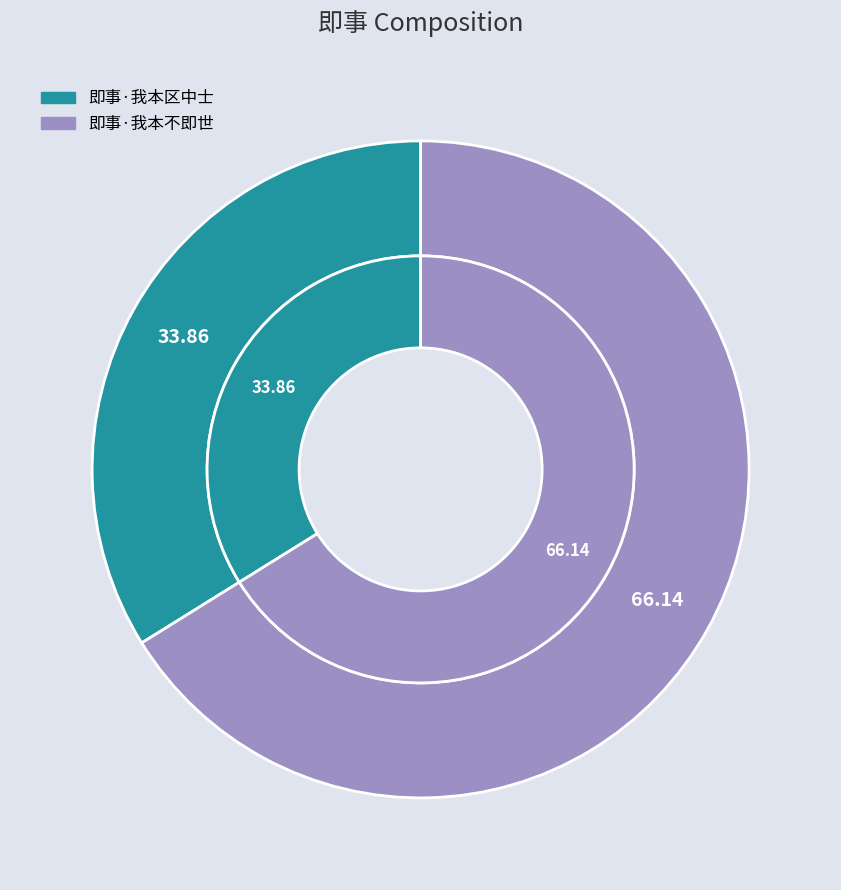

How many segments does this pie chart have?

2